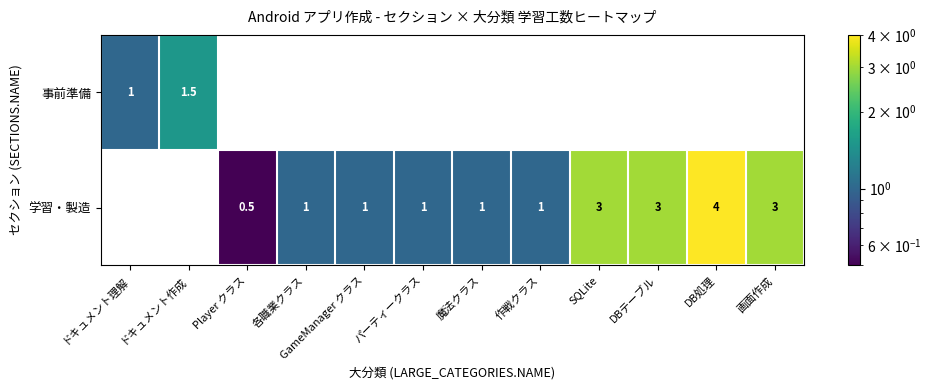

List the series in order of their overall mean, highest first.

学習・製造, 事前準備